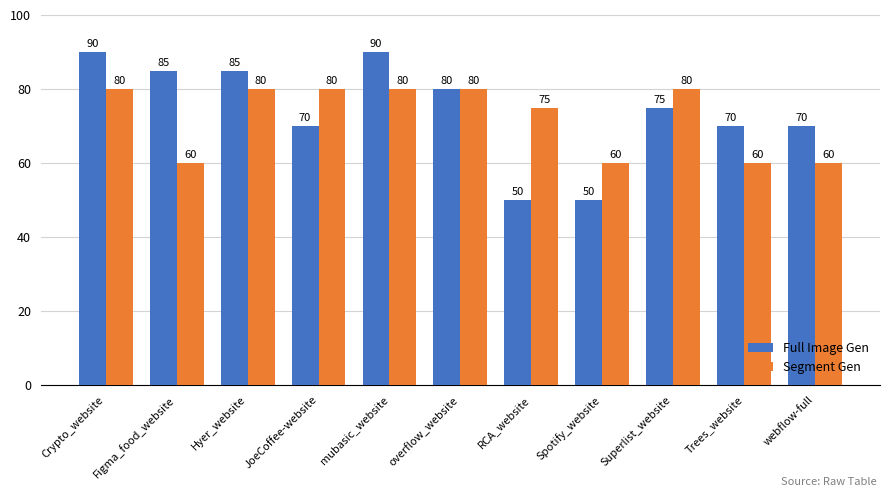

Reading right to left, transcribe all the data shown in this chart.

Full Image Gen: webflow-full=70	Trees_website=70	Superlist_website=75	Spotify_website=50	RCA_website=50	overflow_website=80	mubasic_website=90	JoeCoffee-website=70	Hyer_website=85	Figma_food_website=85	Crypto_website=90
Segment Gen: webflow-full=60	Trees_website=60	Superlist_website=80	Spotify_website=60	RCA_website=75	overflow_website=80	mubasic_website=80	JoeCoffee-website=80	Hyer_website=80	Figma_food_website=60	Crypto_website=80